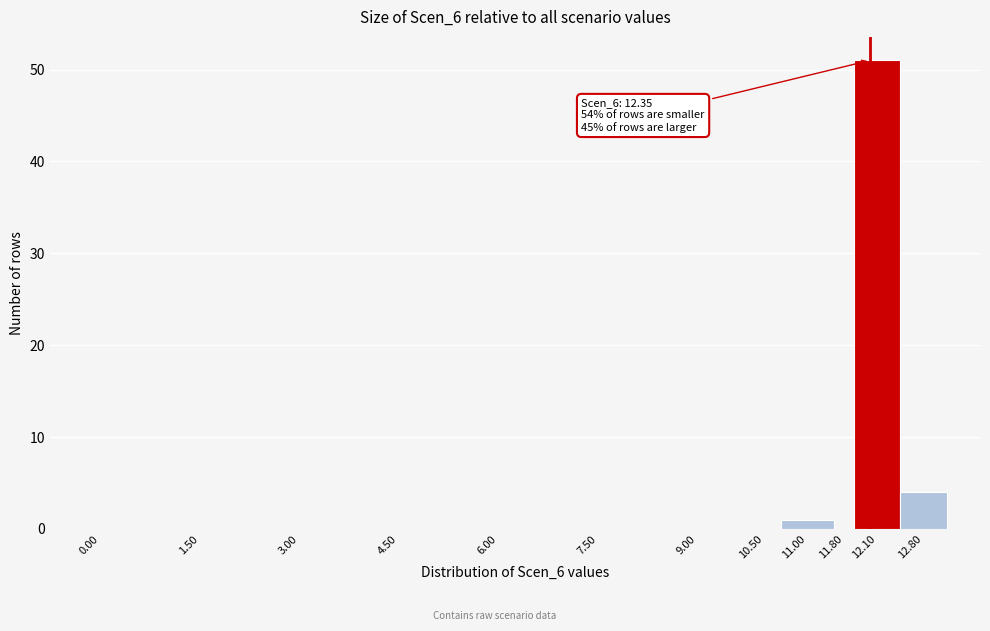

Reading left to right, list all the values displayed in this chart.

0.00=0	1.50=0	3.00=0	4.50=0	6.00=0	7.50=0	9.00=0	10.50=0	11.00=1	11.80=0	12.10=51	12.80=4